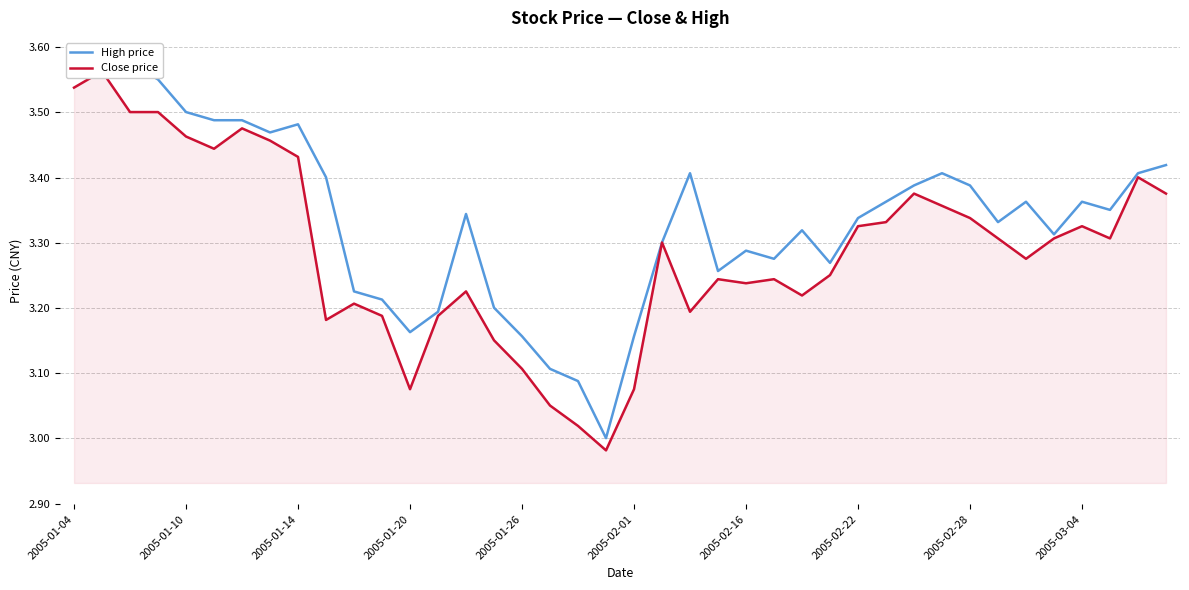

The Close price series shows 1.1 at 31. True or false?

False